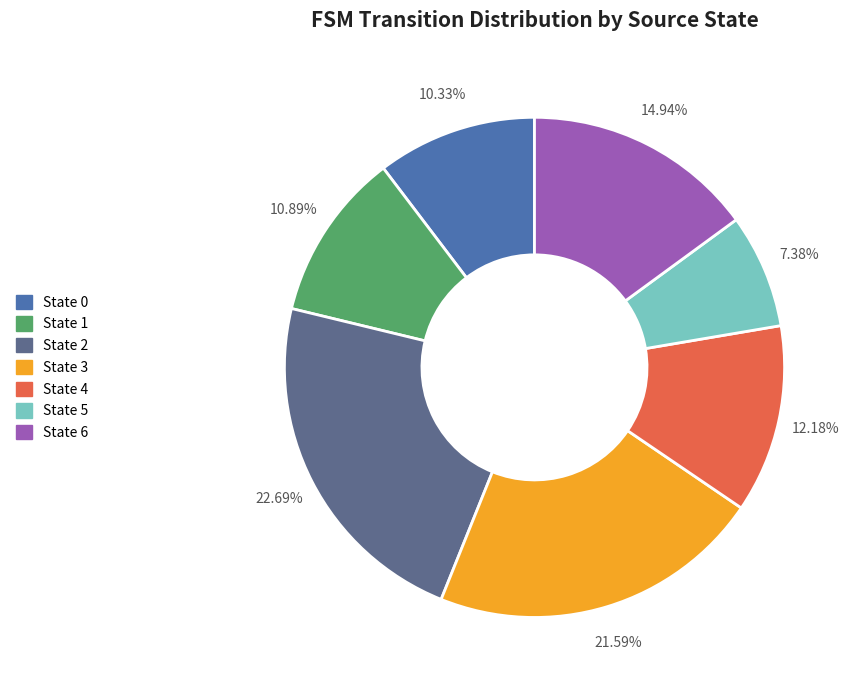

Does any single category account for the majority?

No